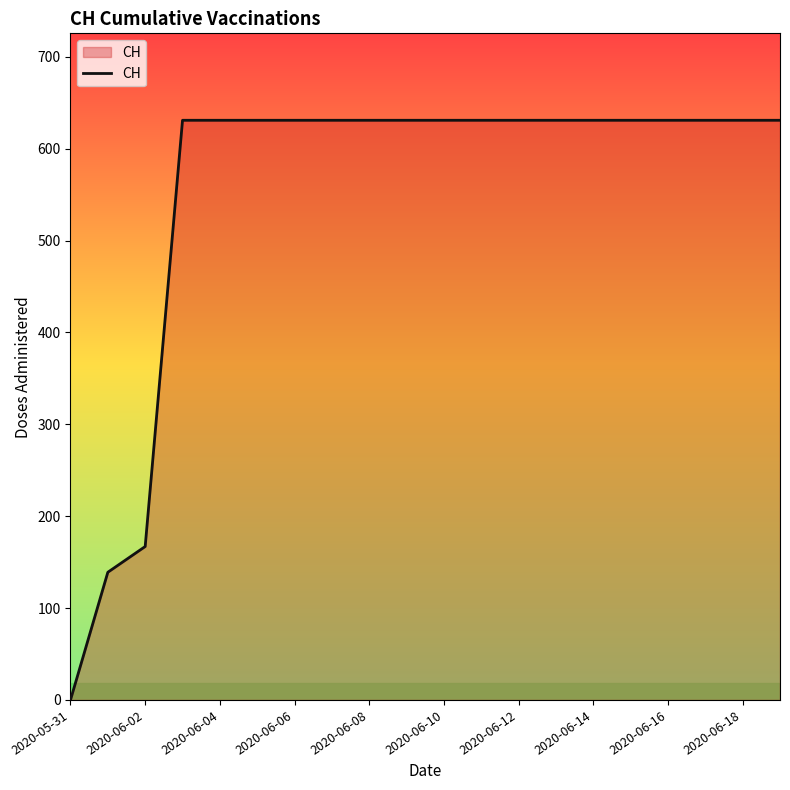

What is the difference between the maximum and minimum values?

631